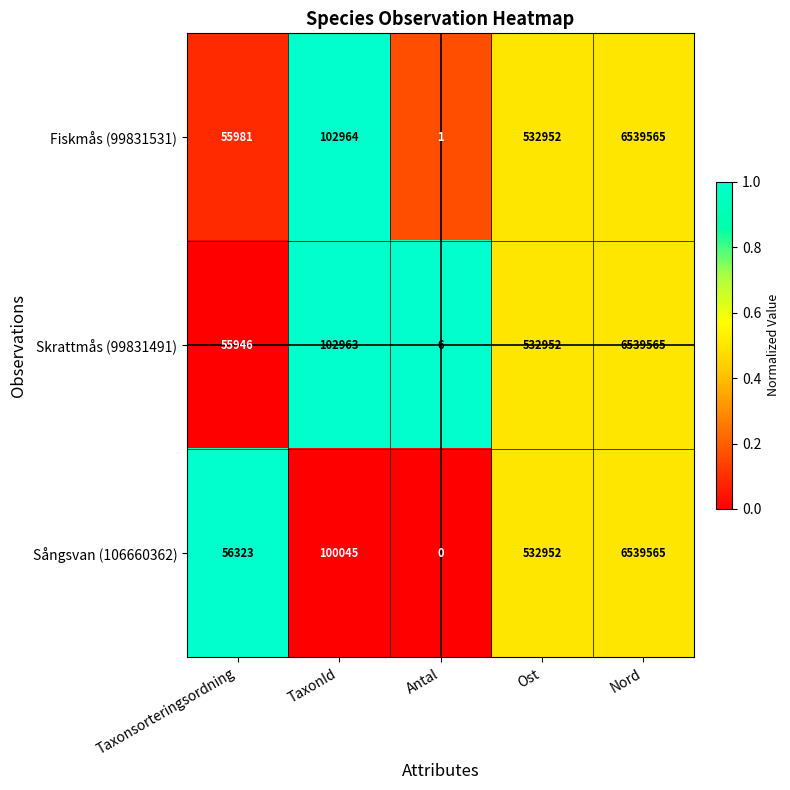

What is the difference between the highest and lowest values at TaxonId?

2919